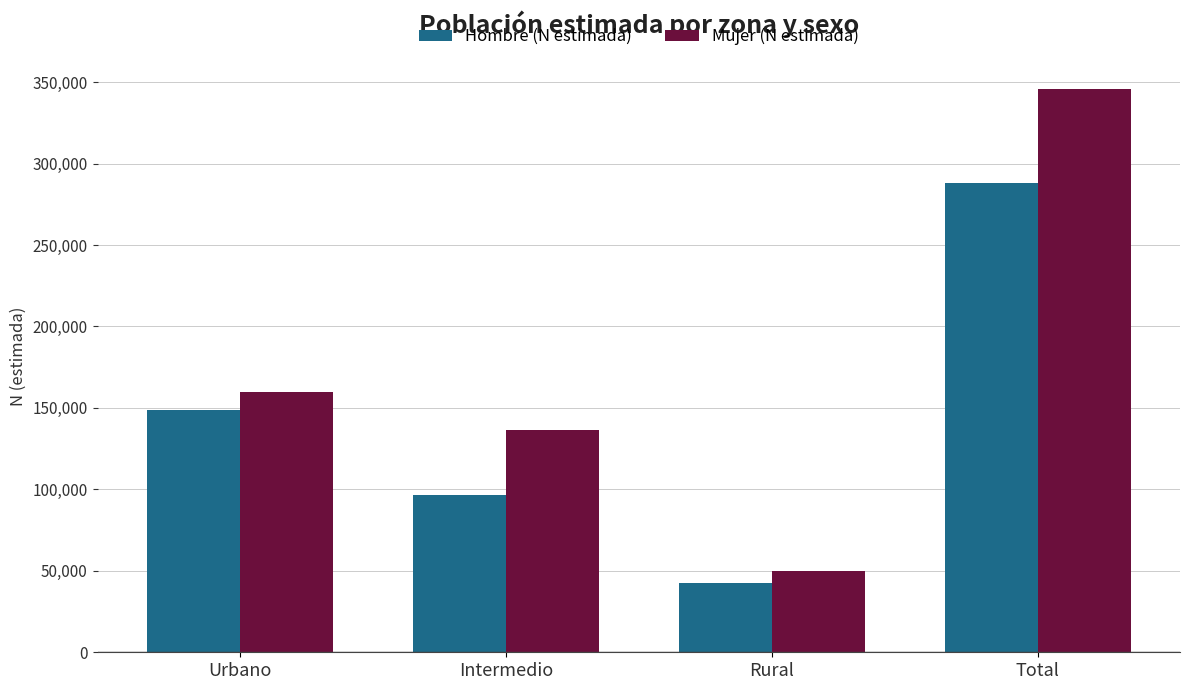

What is the sum of the Hombre (N estimada) values at Rural and Urbano?

191530